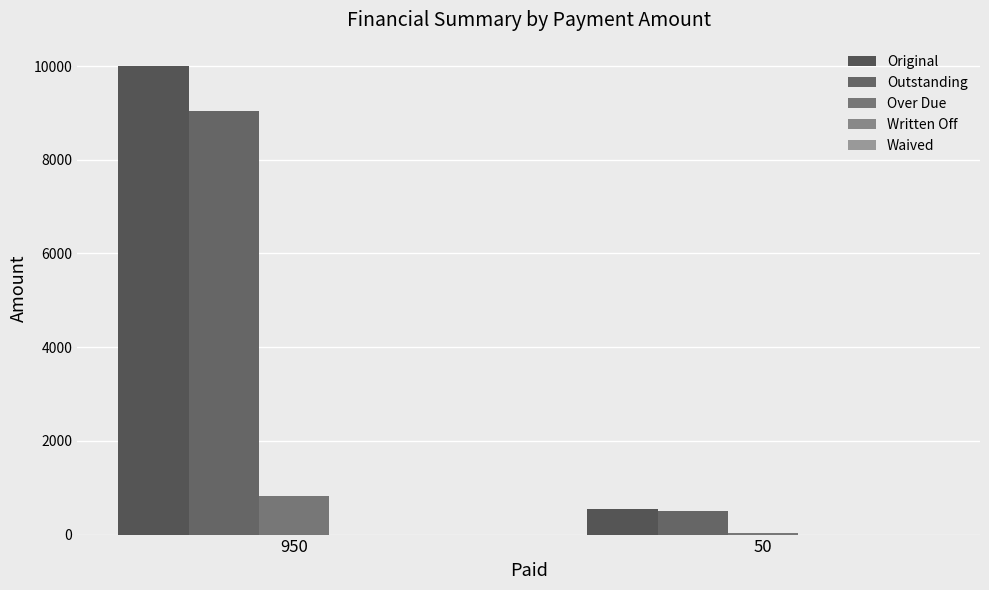

List the labels in order of Over Due value, largest first.

950, 50